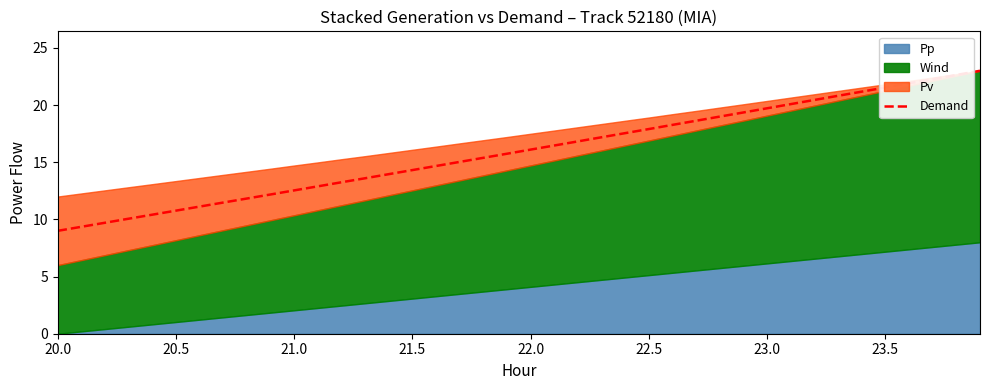

How many data points does each series have?

40